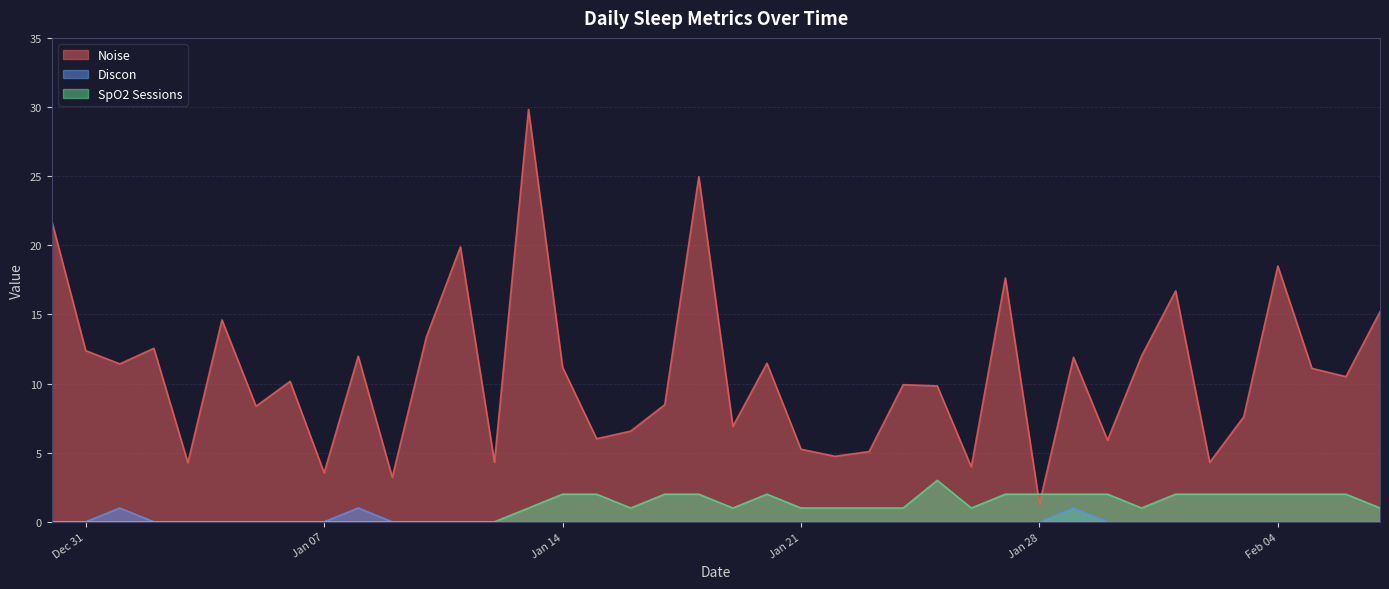

True or false: SpO2 Sessions and Discon intersect in this chart.

False